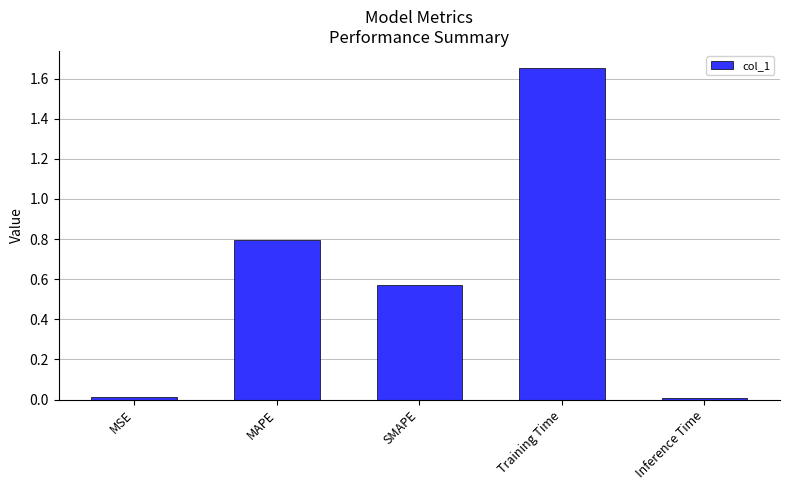

Which has a higher value, SMAPE or Training Time?

Training Time